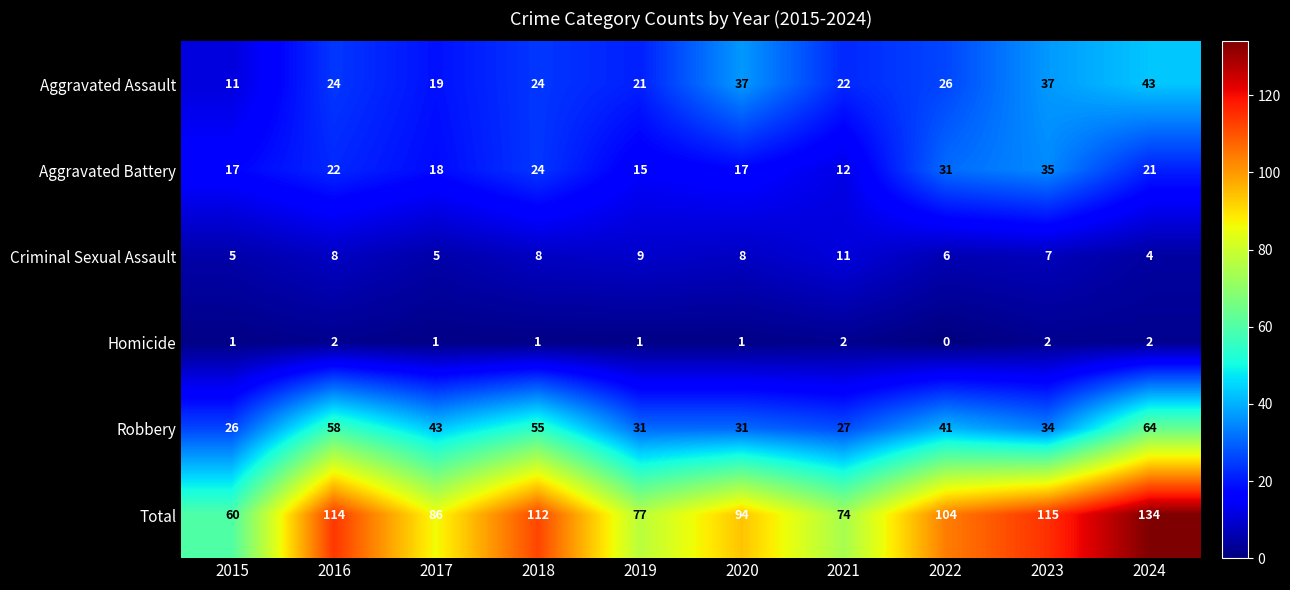

What value does the Aggravated Assault series have at 2024, to the nearest 5?

45